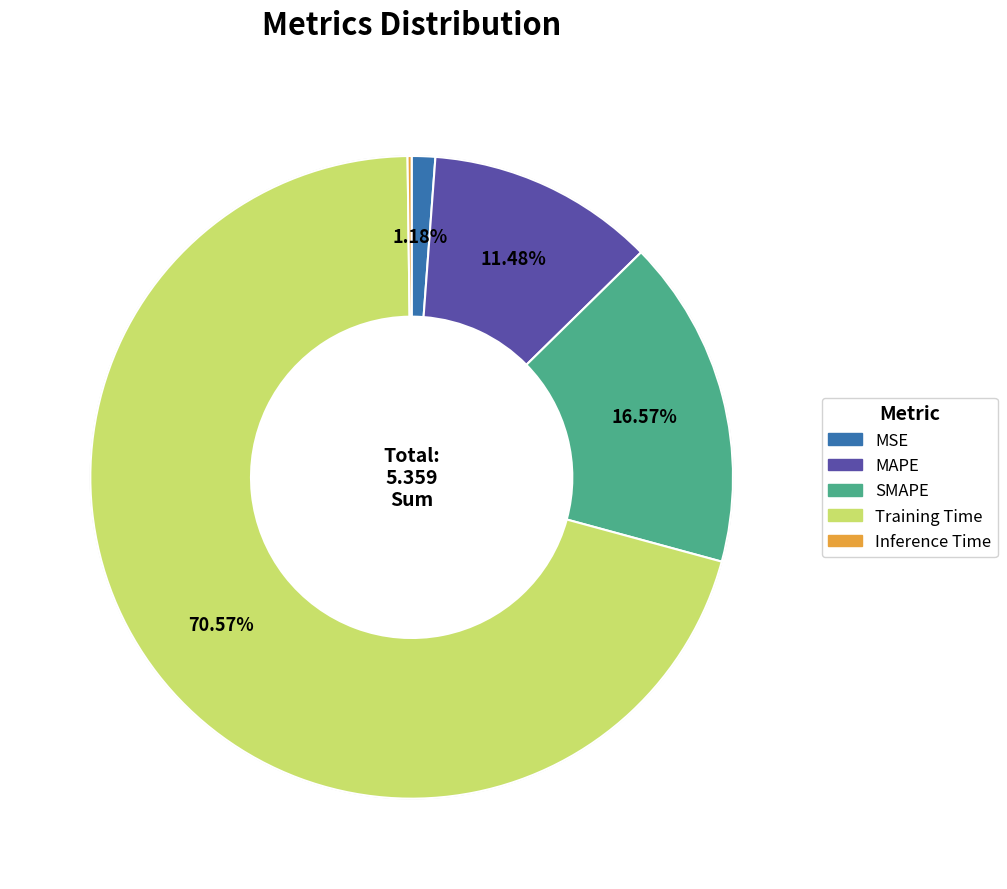

Is Training Time the majority of the pie?

Yes